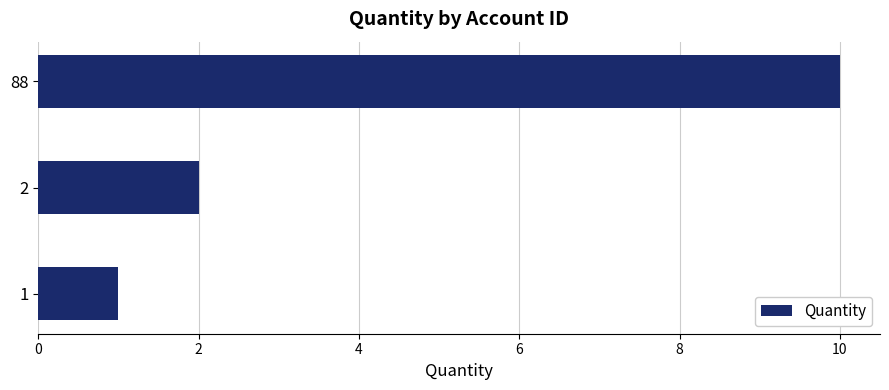

What is the maximum value shown in the chart?

10